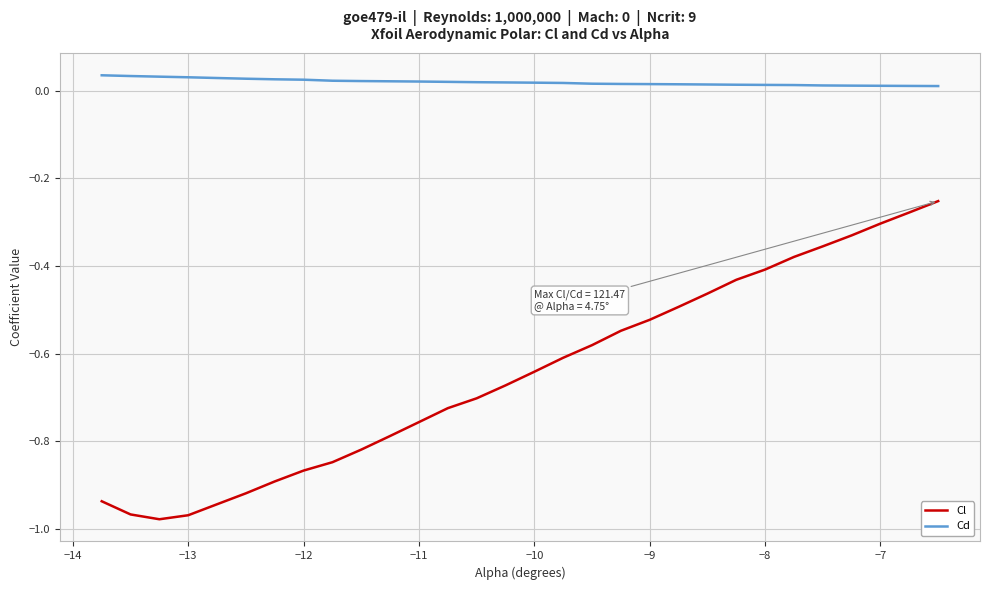

Rank the series by their average value, from highest to lowest.

Cd, Cl